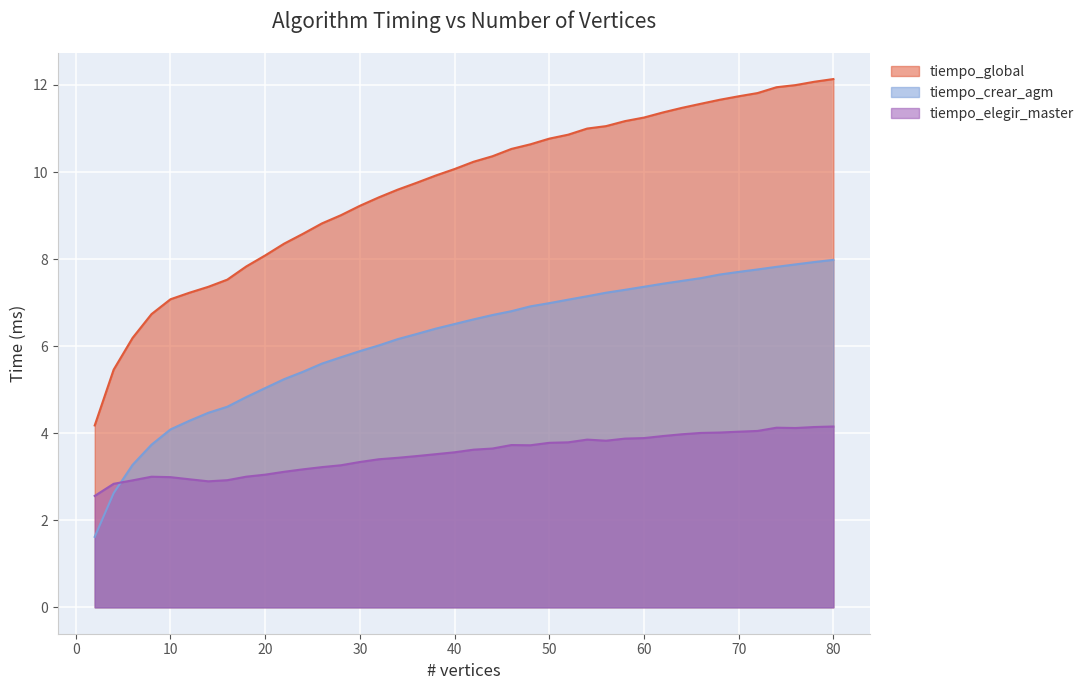

Between 26 and 10, which is larger?

26